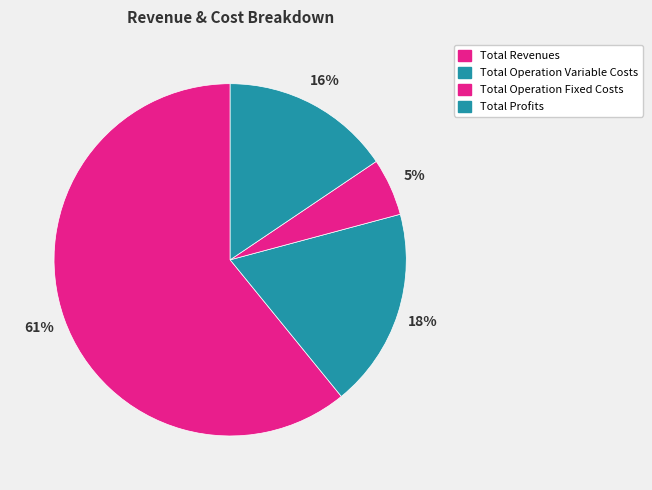

How many segments does this pie chart have?

4